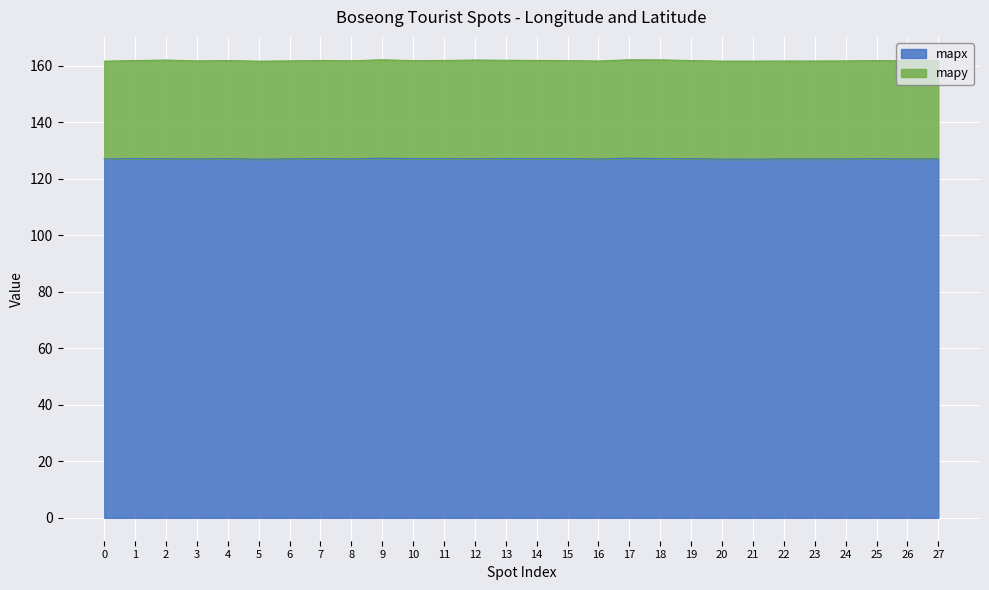

Which category has the lowest value across all series?

5